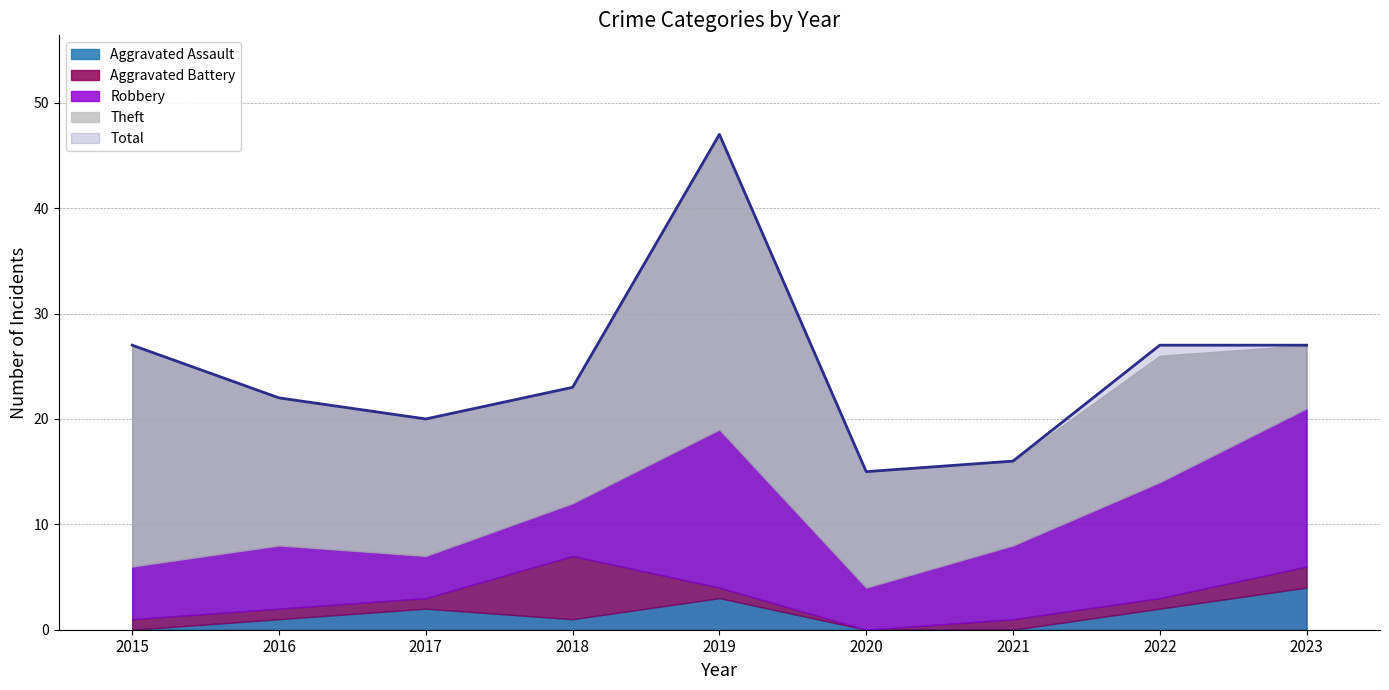

How many lines are shown in the chart?

5